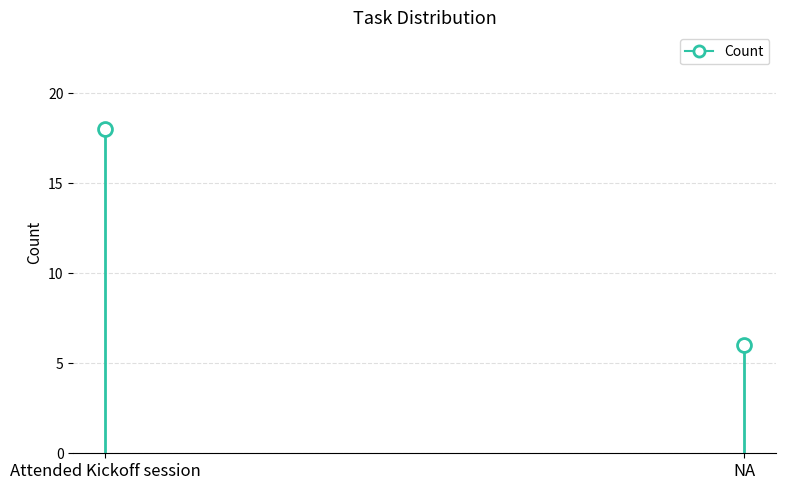

Which category has the highest value across all series?

Attended Kickoff session